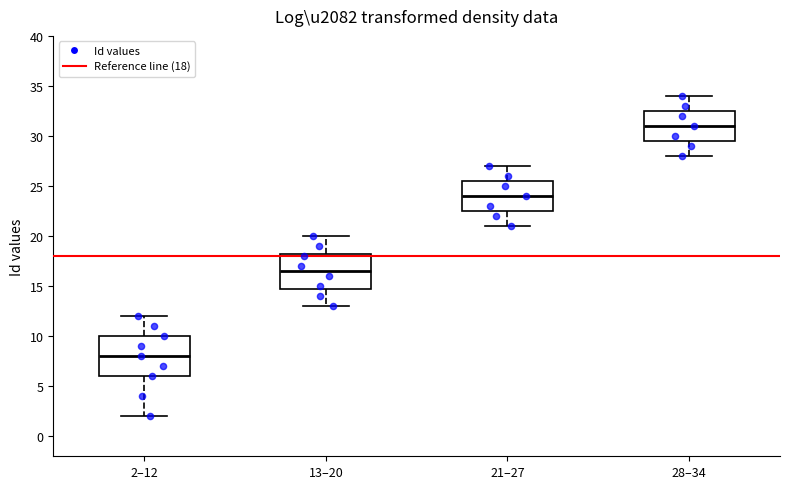

Reading left to right, read every box against the y-axis: the position of its median line, the range the box covers, and the ends of its whiskers. The values are not printed on the chart, so give them approximately, as read against the axis.

2–12: median 8.0, box 6.0 to 10.0, whiskers 2.0 to 12.0
13–20: median 16.5, box 15.0 to 18.5, whiskers 13.0 to 20.0
21–27: median 24.0, box 22.5 to 25.5, whiskers 21.0 to 27.0
28–34: median 31.0, box 29.5 to 32.5, whiskers 28.0 to 34.0